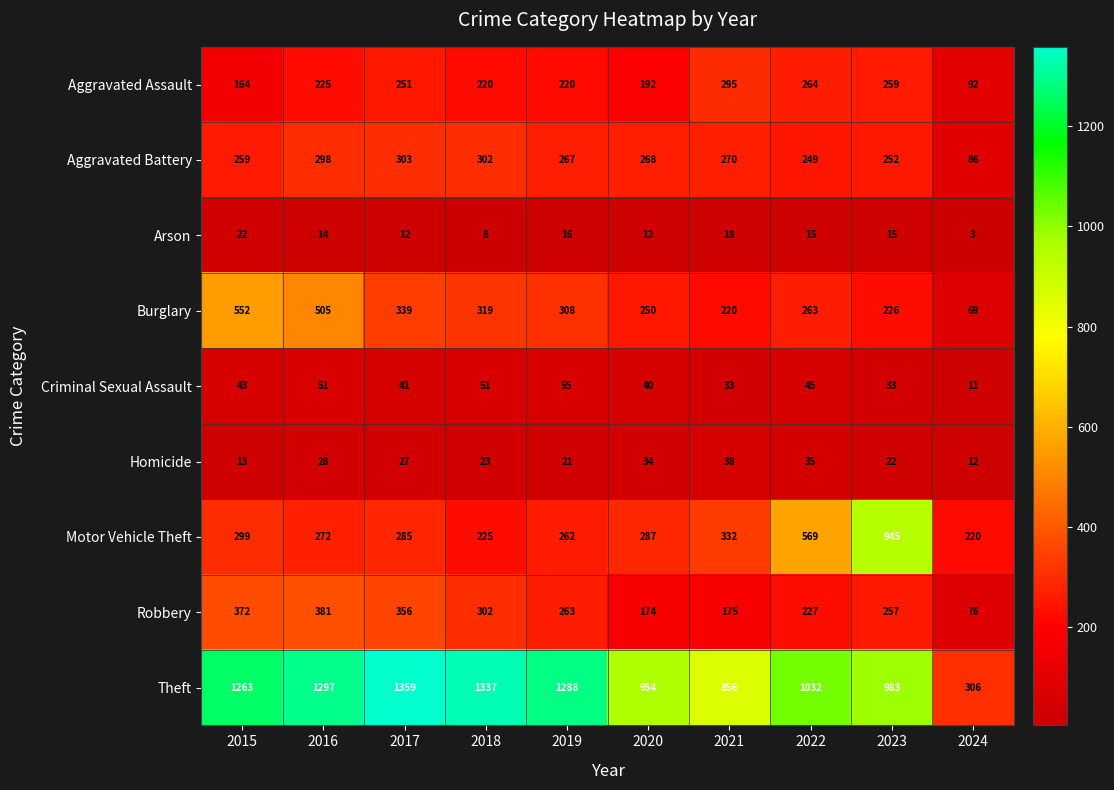

How many distinct data groups are displayed?

9